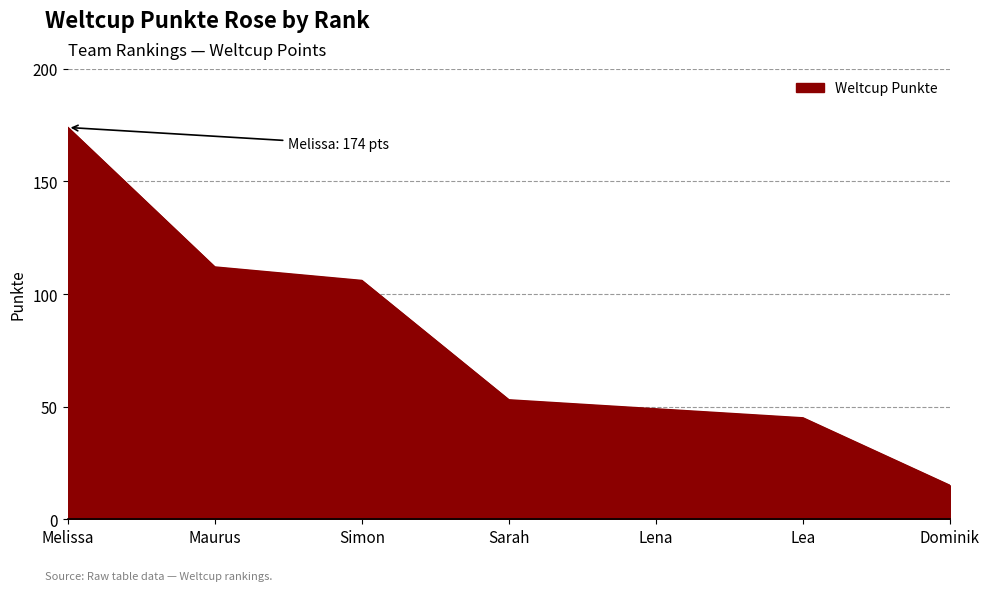

What is the sum of all values?

554